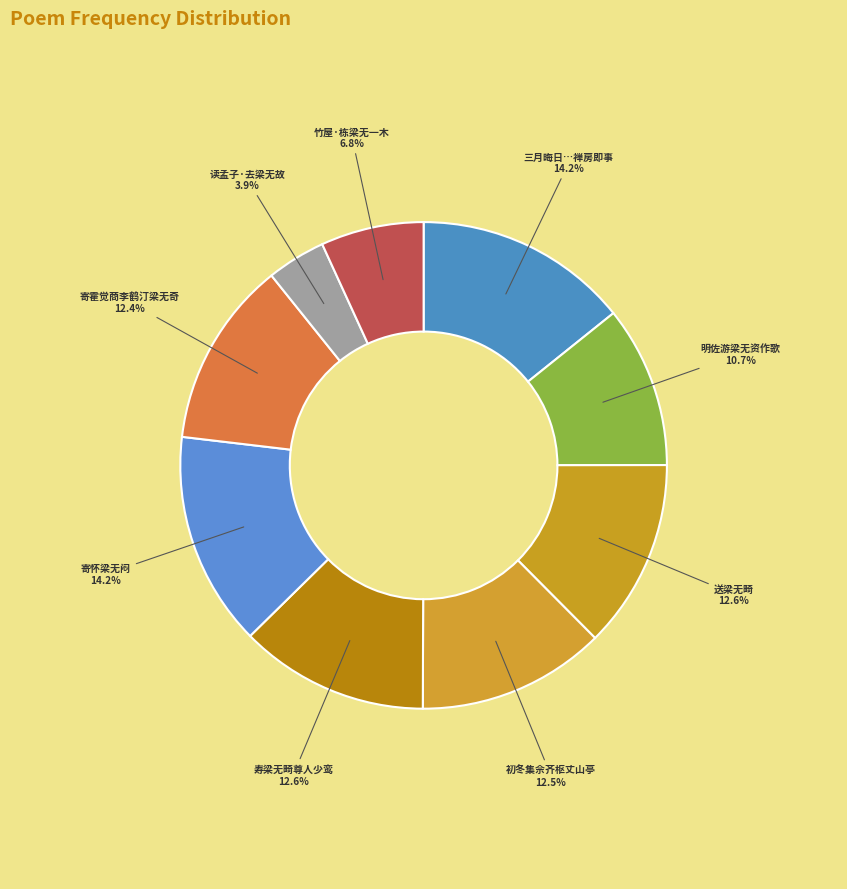

What is the ratio of the value at 初冬集佘齐枢丈山亭 12.5% to the value at 寄怀梁无闷 14.2%?

0.9